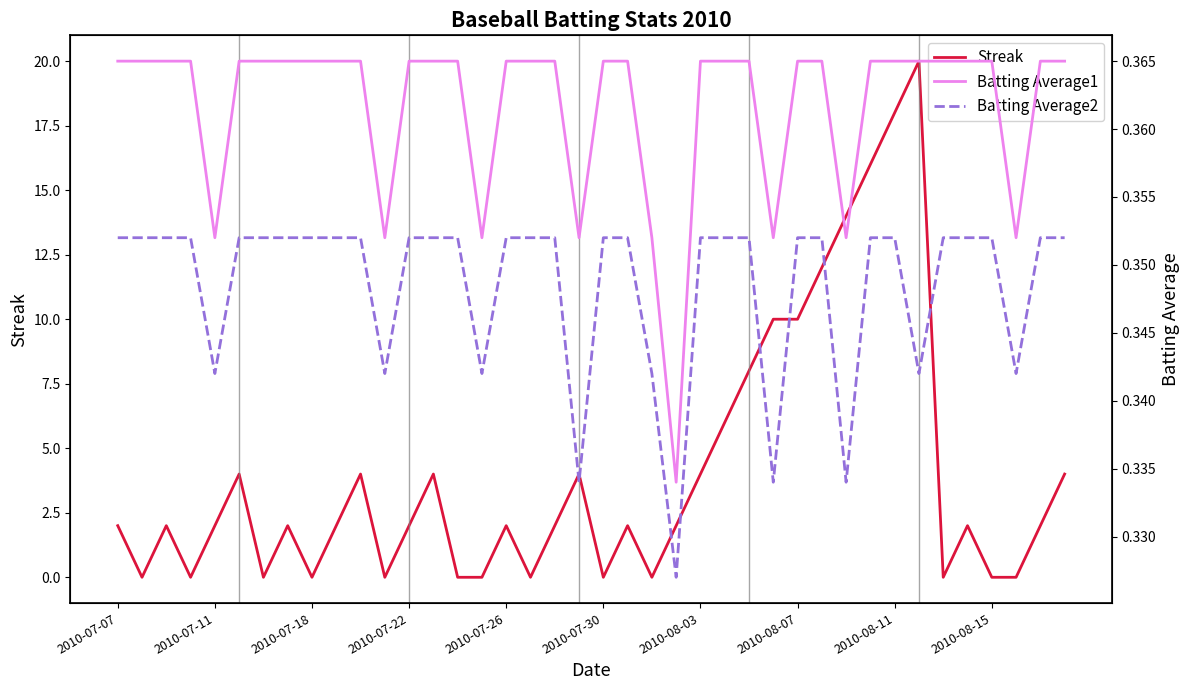

Reading left to right, what are all the values shown in this chart?

Streak: 2.0	0.0	2.0	0.0	2.0	4.0	0.0	2.0	0.0	2.0	4.0	0.0	2.0	4.0	0.0	0.0	2.0	0.0	2.0	4.0	0.0	2.0	0.0	2.0	4.0	6.0	8.0	10.0	10.0	12.0	14.0	16.0	18.0	20.0	0.0	2.0	0.0	0.0	2.0	4.0
Batting Average1: 0.4	0.4	0.4	0.4	0.4	0.4	0.4	0.4	0.4	0.4	0.4	0.4	0.4	0.4	0.4	0.4	0.4	0.4	0.4	0.4	0.4	0.4	0.4	0.3	0.4	0.4	0.4	0.4	0.4	0.4	0.4	0.4	0.4	0.4	0.4	0.4	0.4	0.4	0.4	0.4
Batting Average2: 0.4	0.4	0.4	0.4	0.3	0.4	0.4	0.4	0.4	0.4	0.4	0.3	0.4	0.4	0.4	0.3	0.4	0.4	0.4	0.3	0.4	0.4	0.3	0.3	0.4	0.4	0.4	0.3	0.4	0.4	0.3	0.4	0.4	0.3	0.4	0.4	0.4	0.3	0.4	0.4